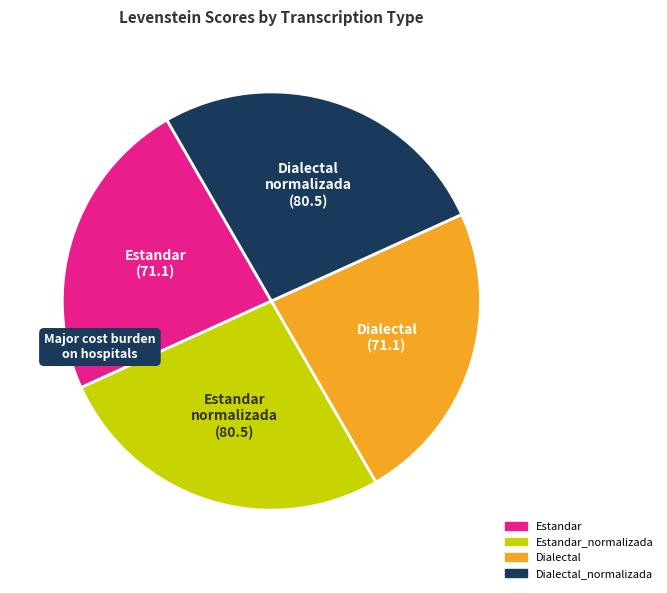

Is there any slice that represents more than half of the pie?

No